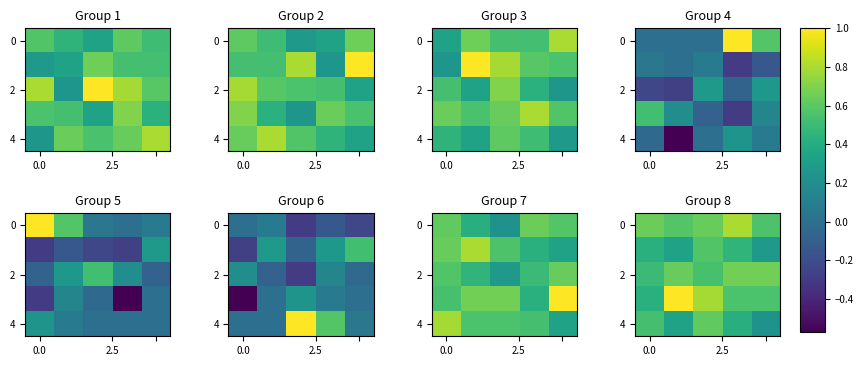

Between 0.0 and 3, which is larger?

3